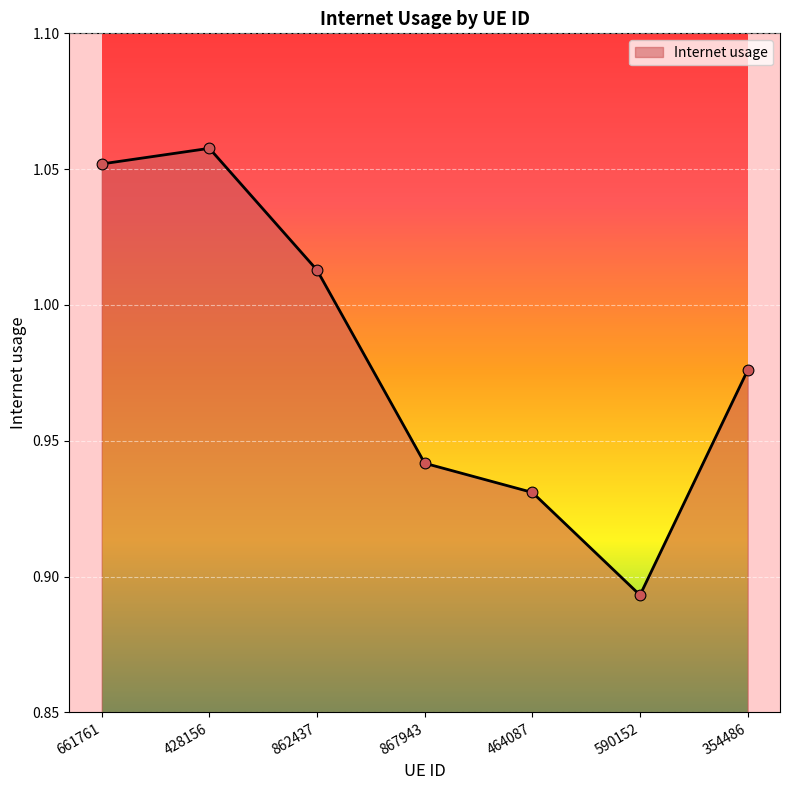

Between 590152 and 867943, which is larger?

867943